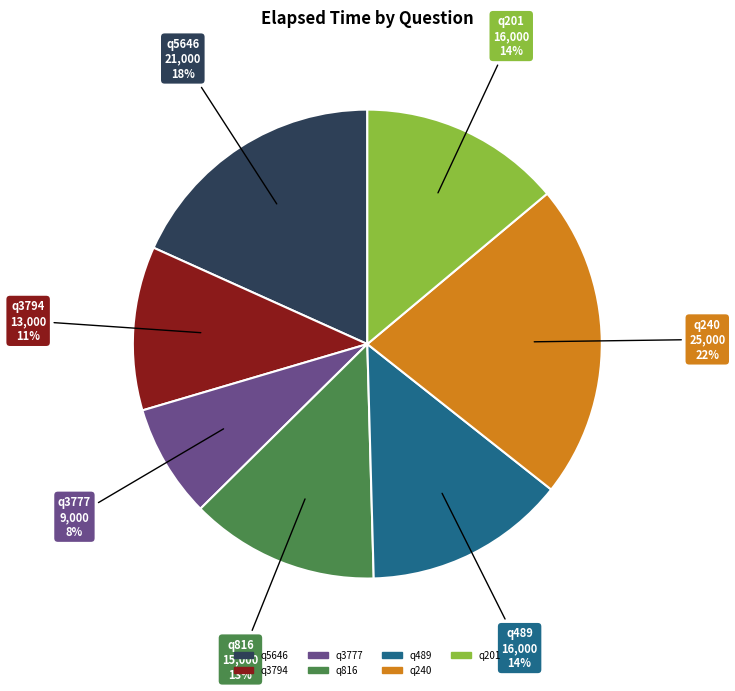

Which has a higher value, q240 or q816?

q240